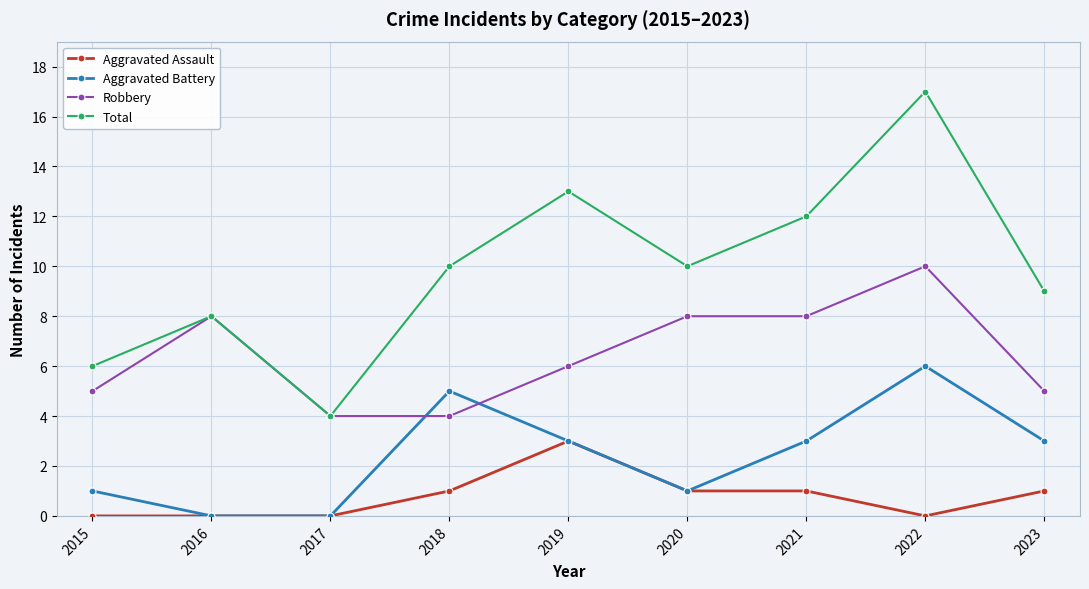

Where do Aggravated Battery and Robbery first cross each other?

2017 and 2018